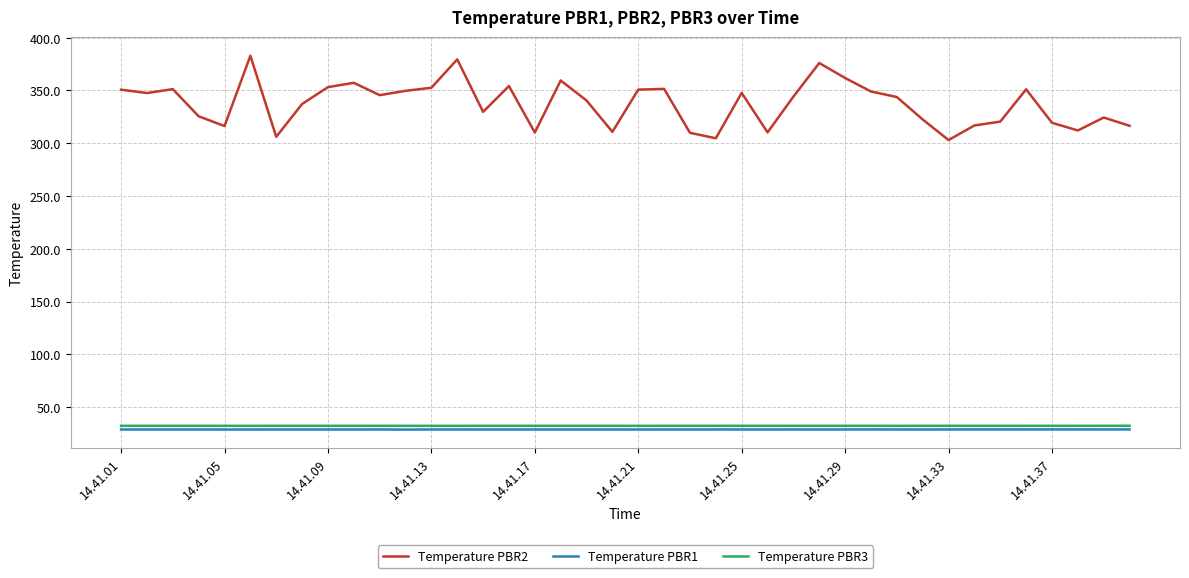

What is the difference between the maximum and minimum values in the Temperature PBR1 series?

0.2